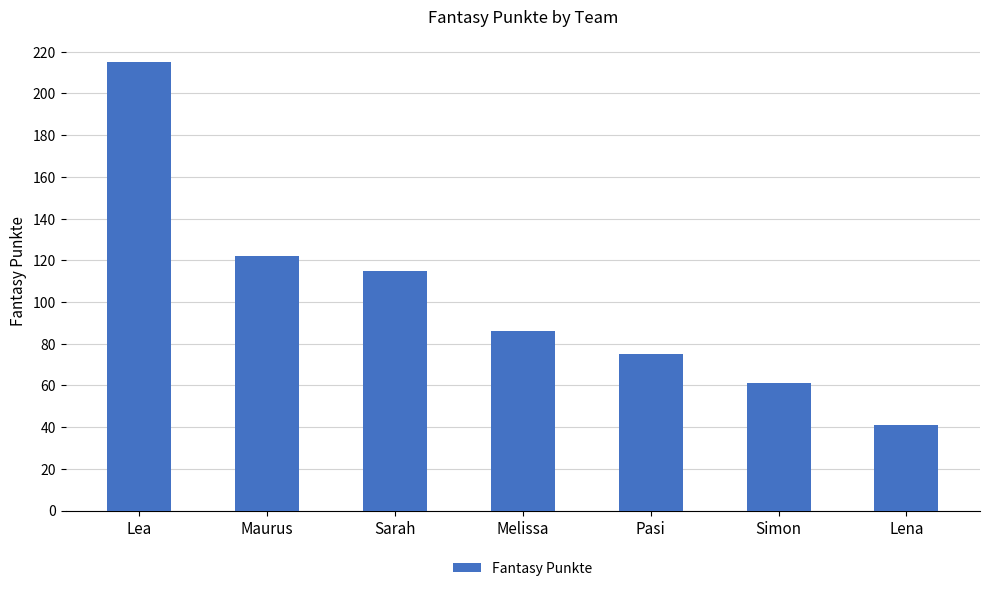

What position from the right is Simon?

2